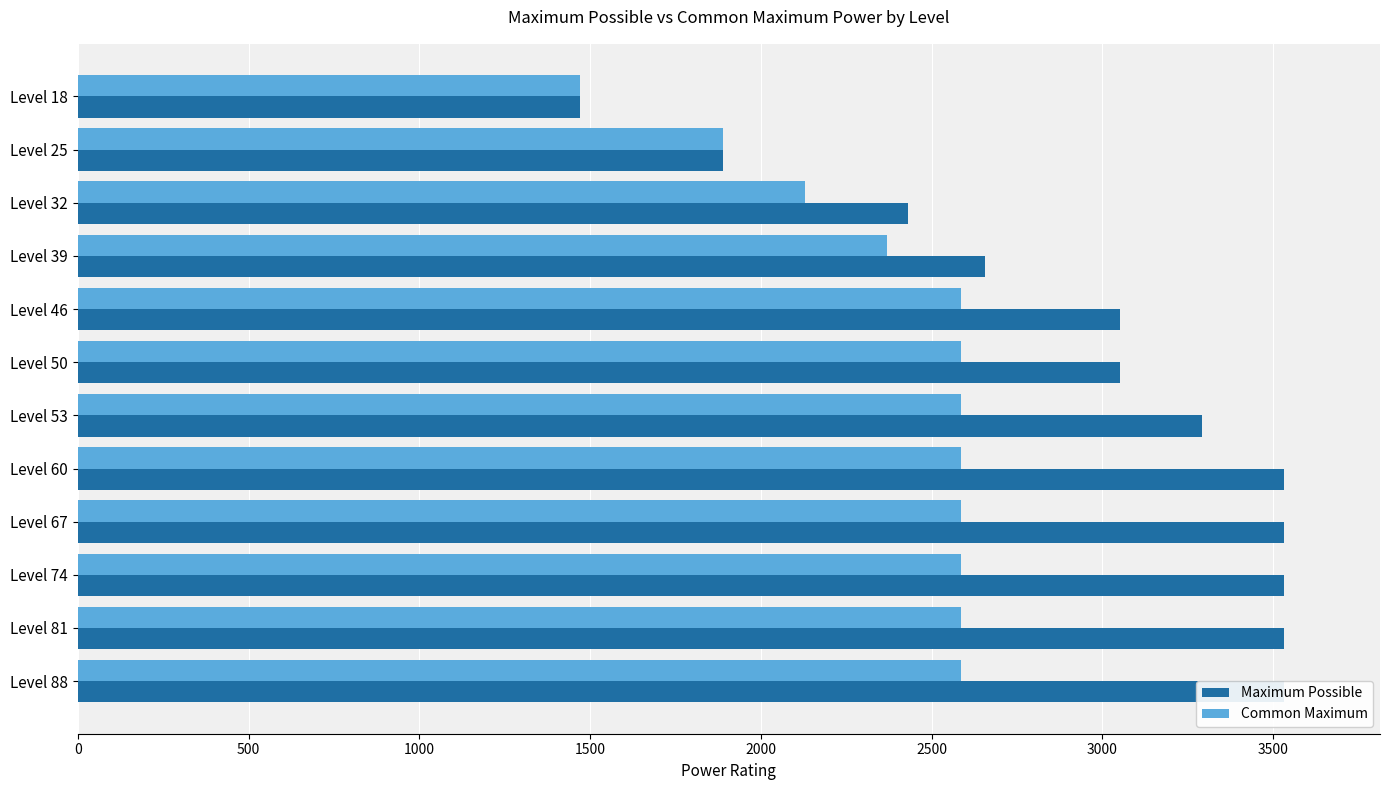

What are all the series names shown in the legend?

Maximum Possible, Common Maximum